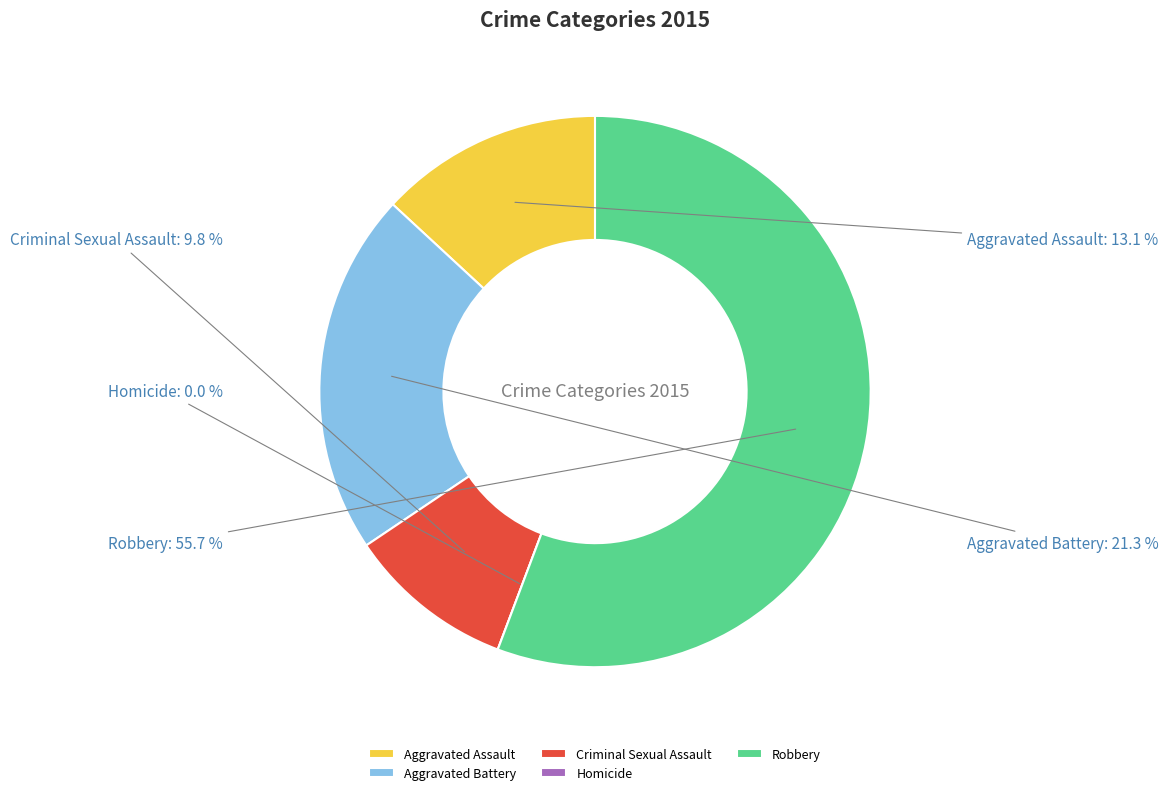

Rank the categories by value from highest to lowest.

Robbery, Aggravated Battery, Aggravated Assault, Criminal Sexual Assault, Homicide